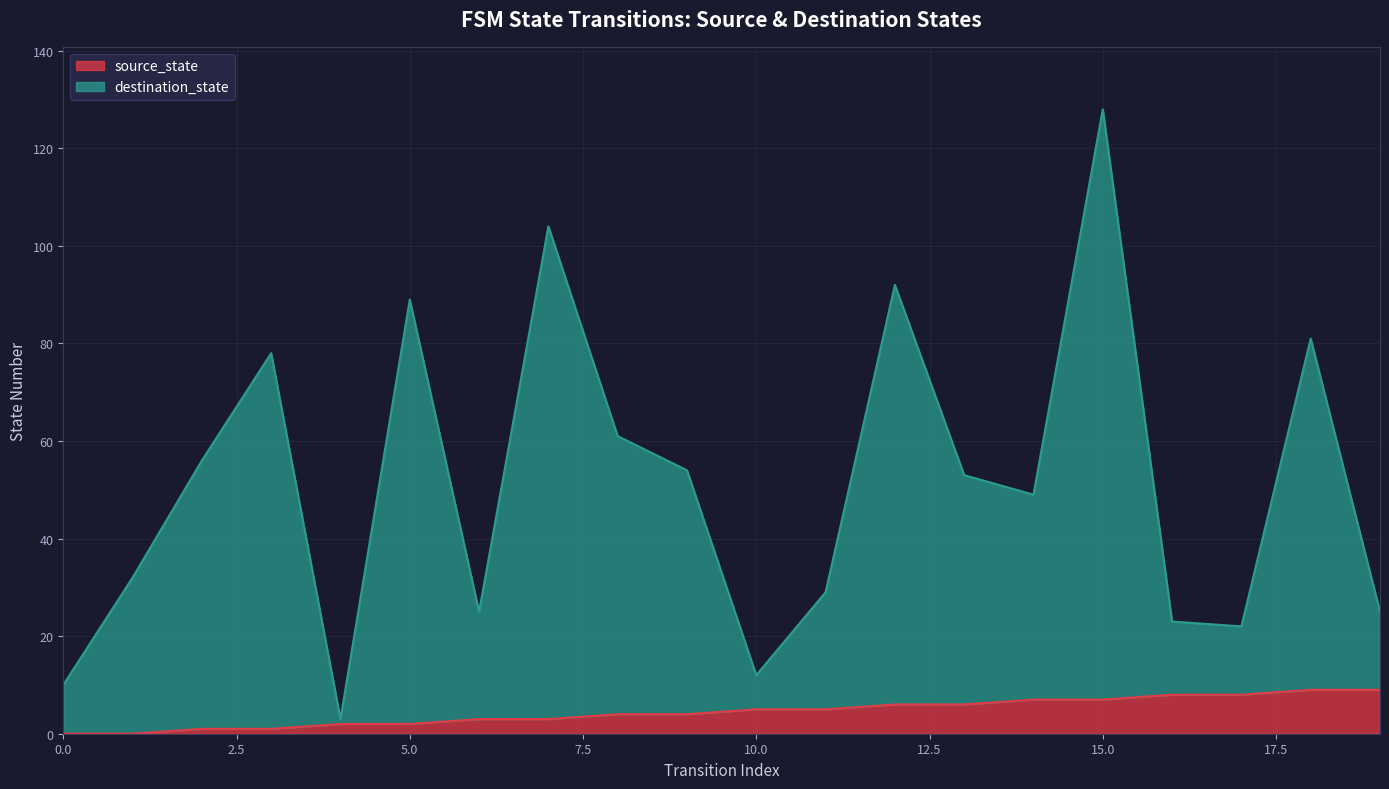

Which series has the largest total across all categories?

destination_state